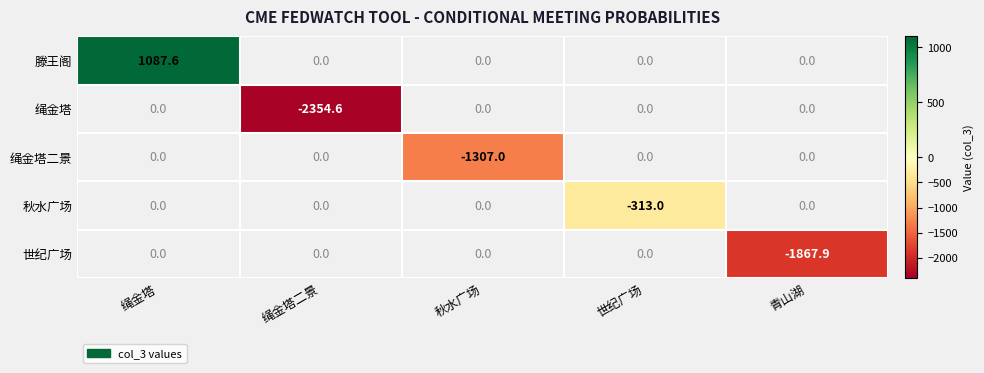

Is it true that 滕王阁 equals 312.2 at 绳金塔?

False